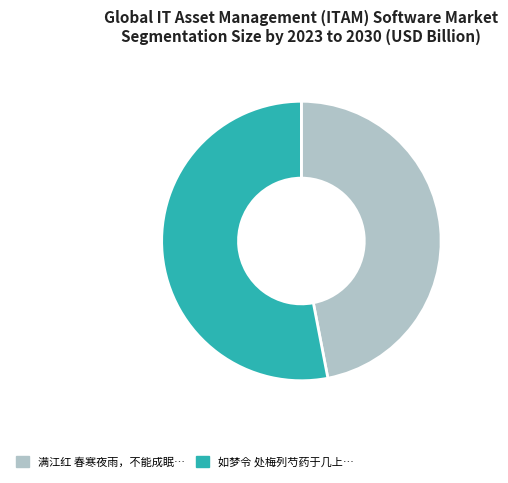

Is there any slice that represents more than half of the pie?

Yes